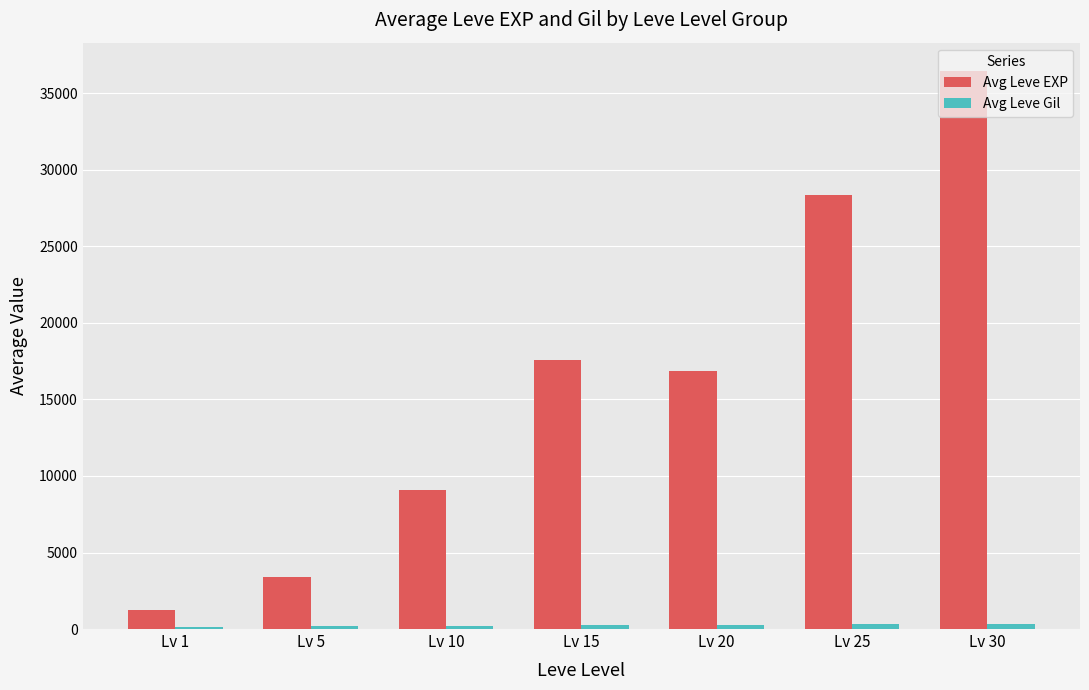

Which series has the largest total across all categories?

Avg Leve EXP